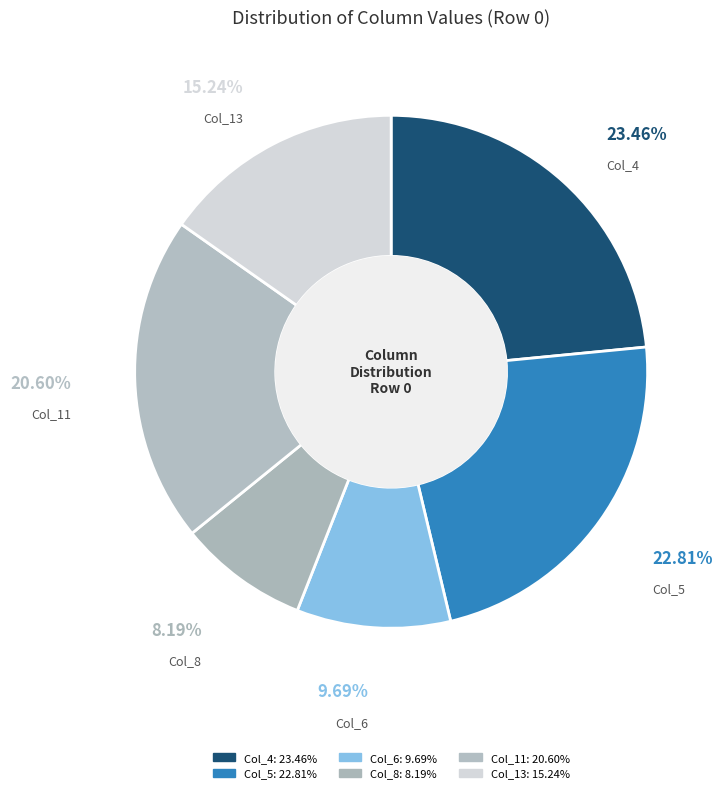

To the nearest percent, what percentage of the pie is Col_5?

23%